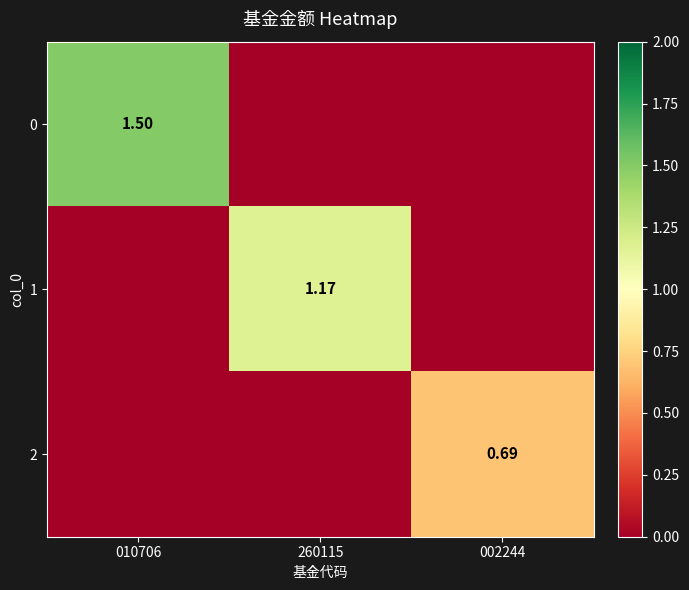

Which category has the highest value in the 1 series?

260115